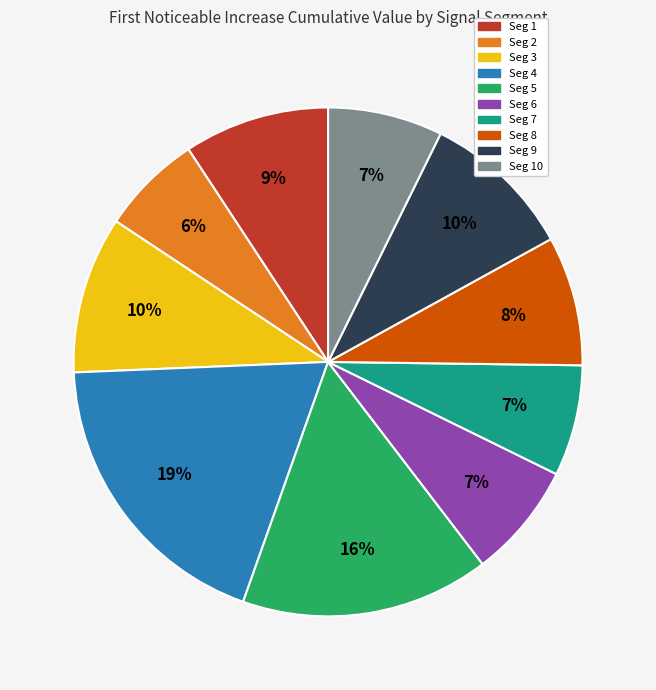

How many segments does this pie chart have?

10